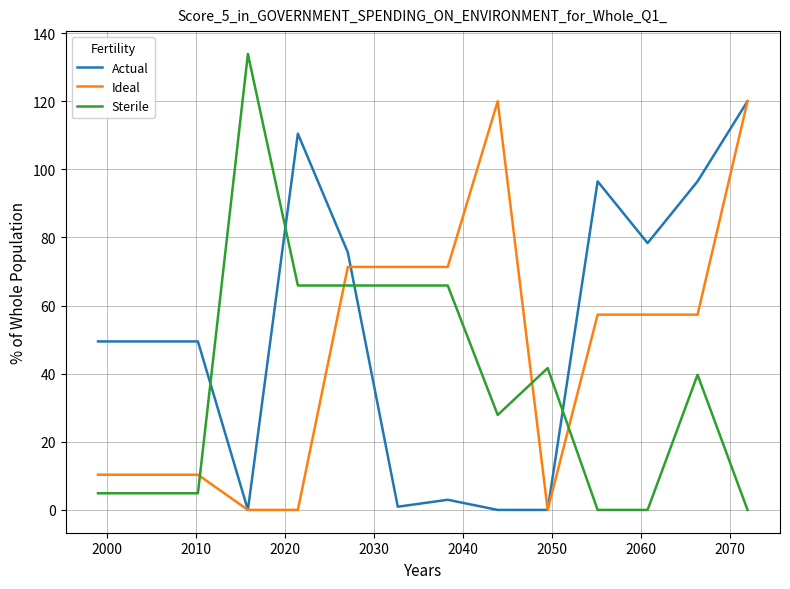

What is the greatest value displayed?

133.9